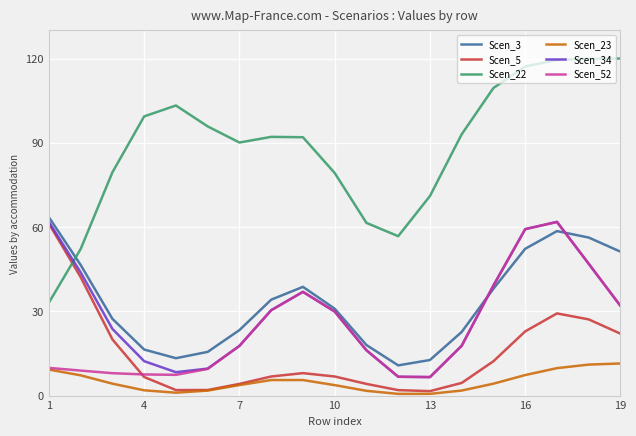

Which series has the largest total across all categories?

Scen_22